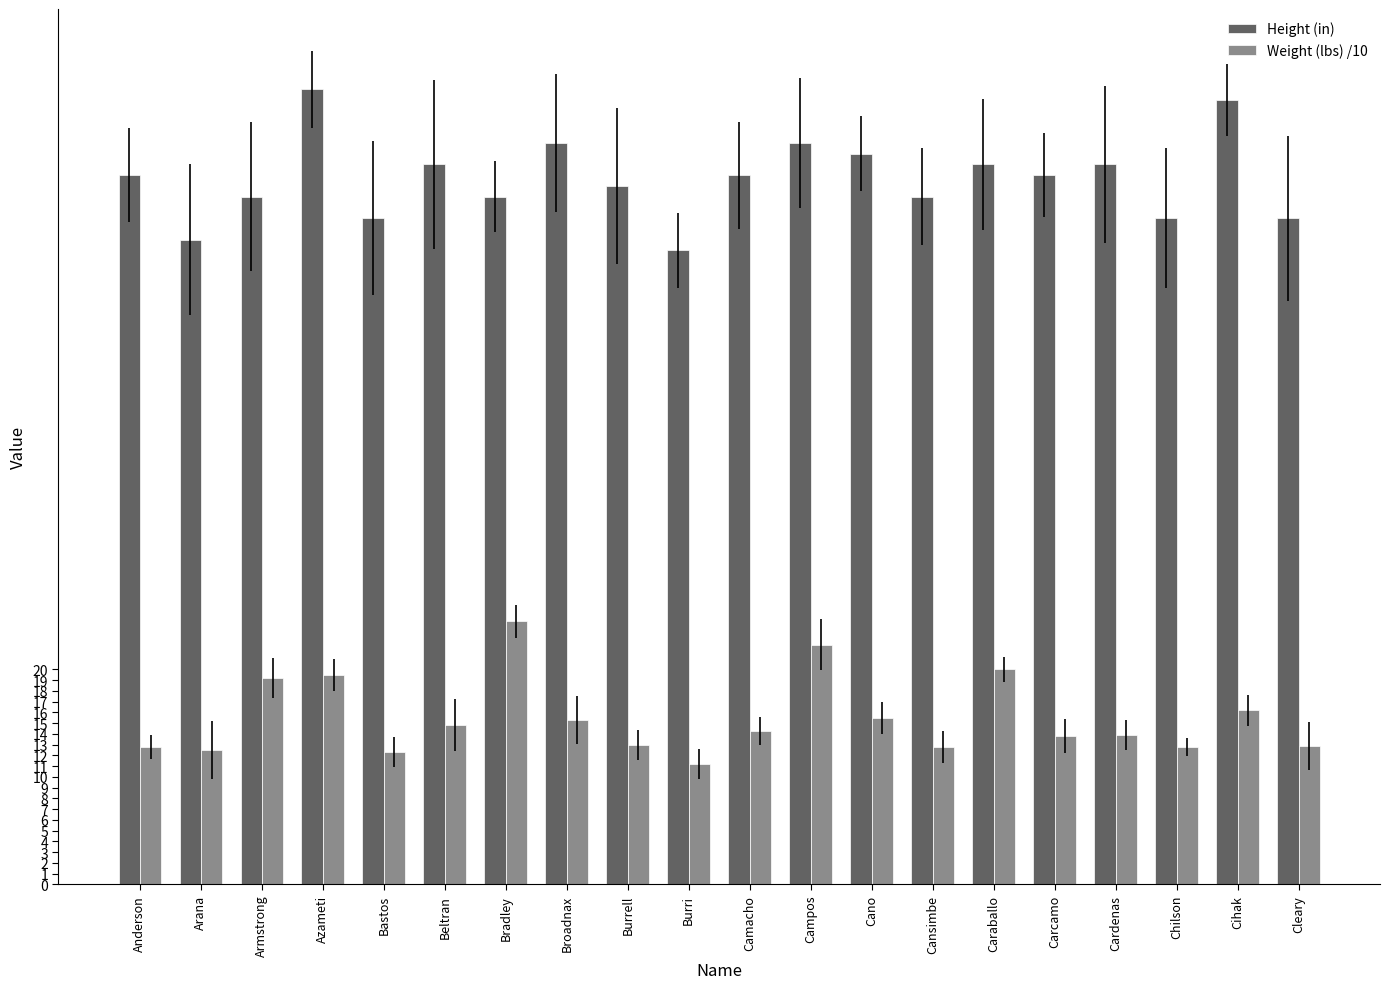

At Cardenas, list the series in order from largest to smallest.

Height (in), Weight (lbs) /10